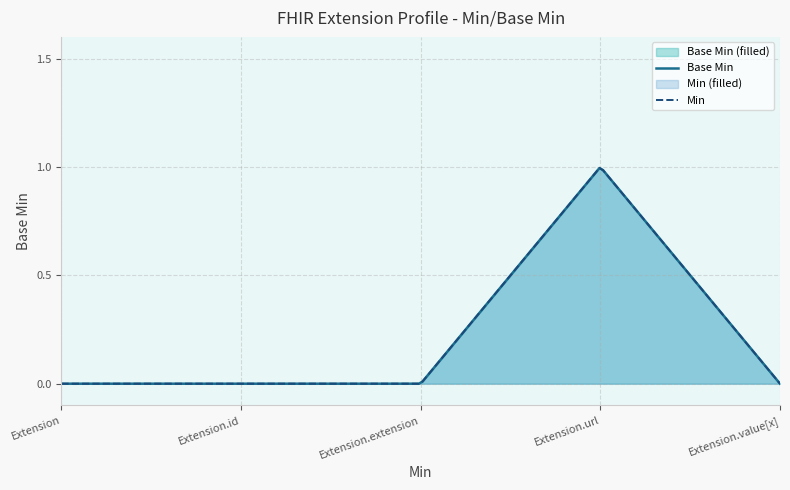

Reading left to right, extract all data points from this chart.

Extension=0	Extension.id=0	Extension.extension=0	Extension.url=1	Extension.value[x]=0